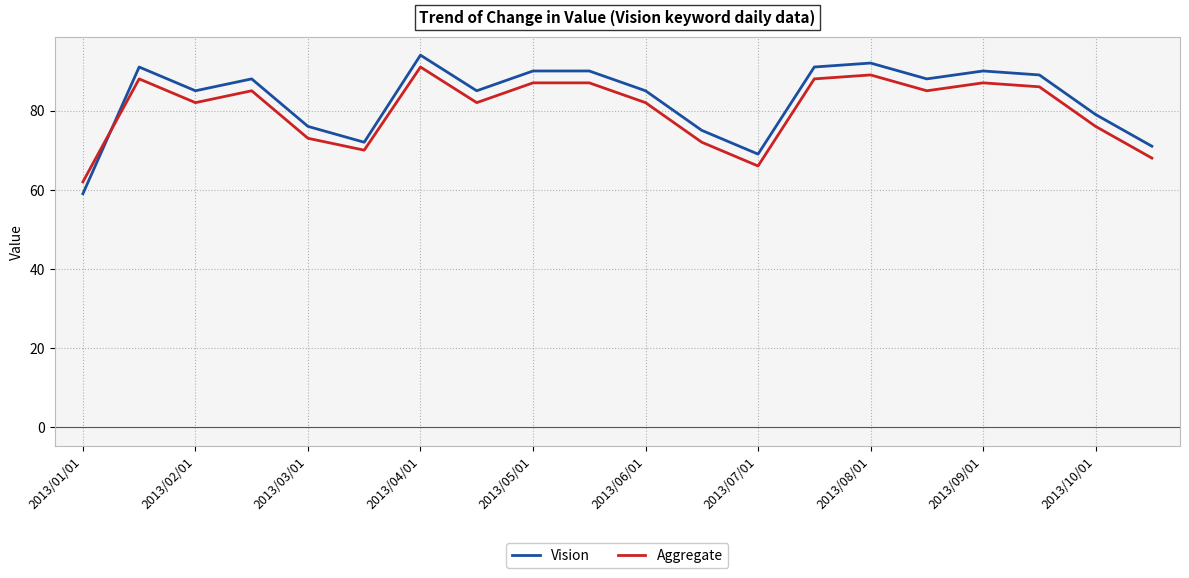

Reading right to left, list all the values displayed in this chart.

Vision: 71	79	89	90	88	92	91	69	75	85	90	90	85	94	72	76	88	85	91	59
Aggregate: 68	76	86	87	85	89	88	66	72	82	87	87	82	91	70	73	85	82	88	62